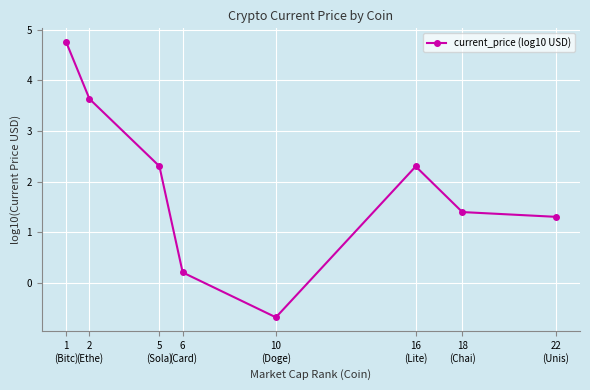

How many interior local valleys (lower than both neighbors) does the data have?

1